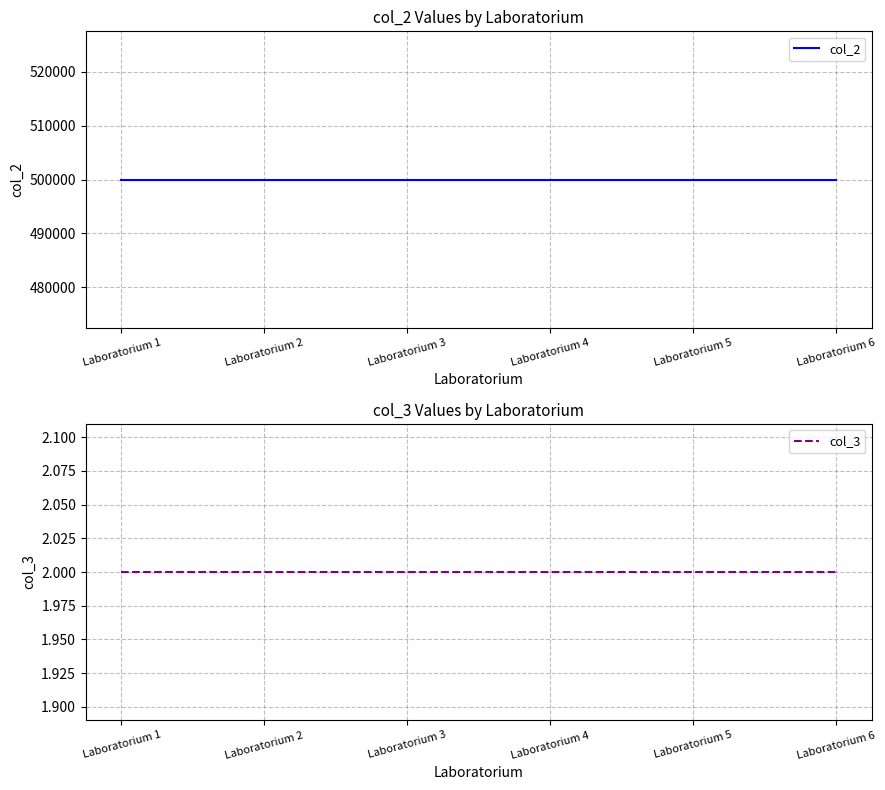

True or false: col_3 has more than 0 interior local peaks.

False